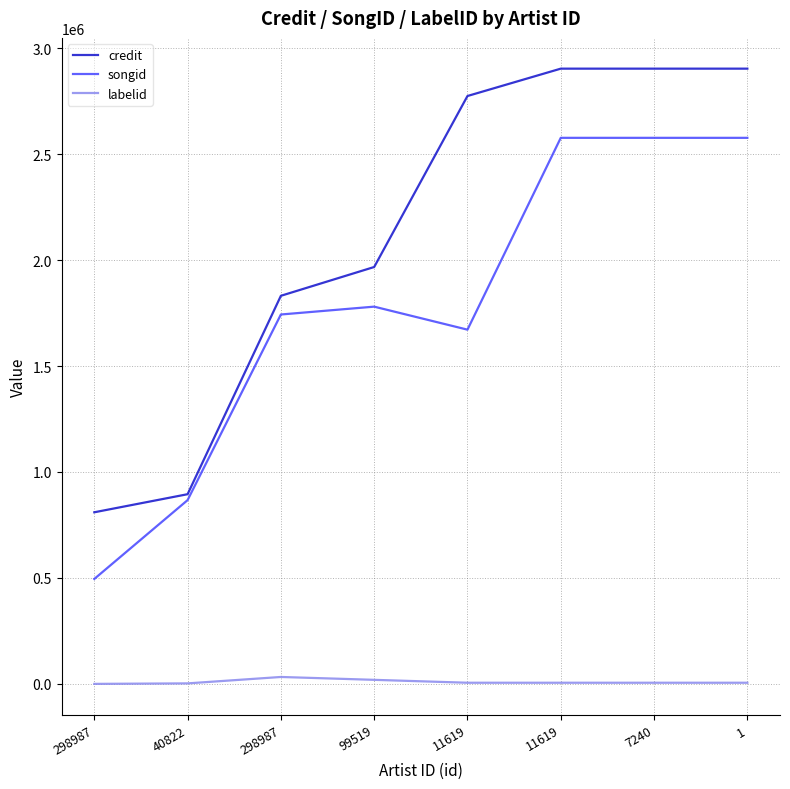

True or false: songid and labelid cross at least once.

False